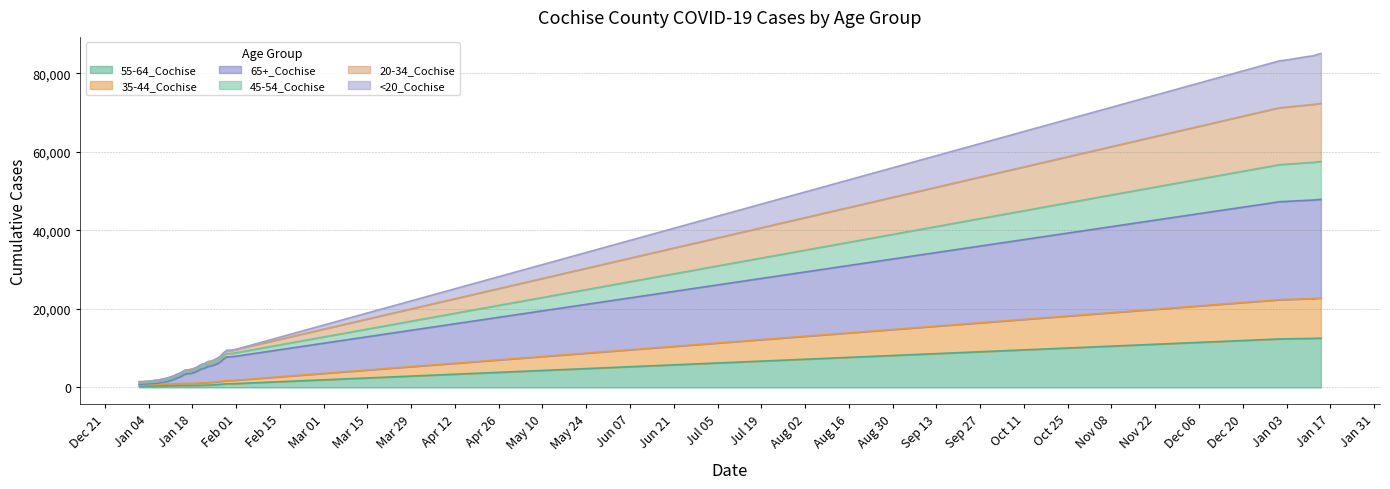

At which label does 20-34_Cochise reach its minimum?

1/1/2021